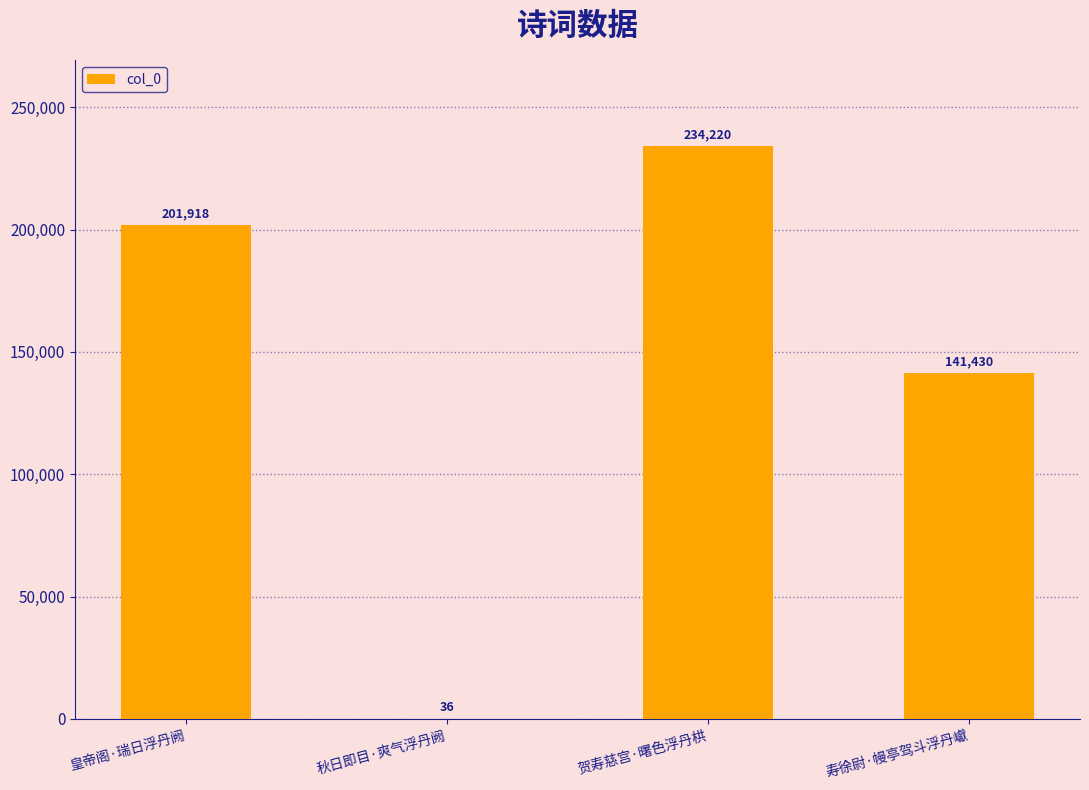

Does the chart contain stacked bars?

No